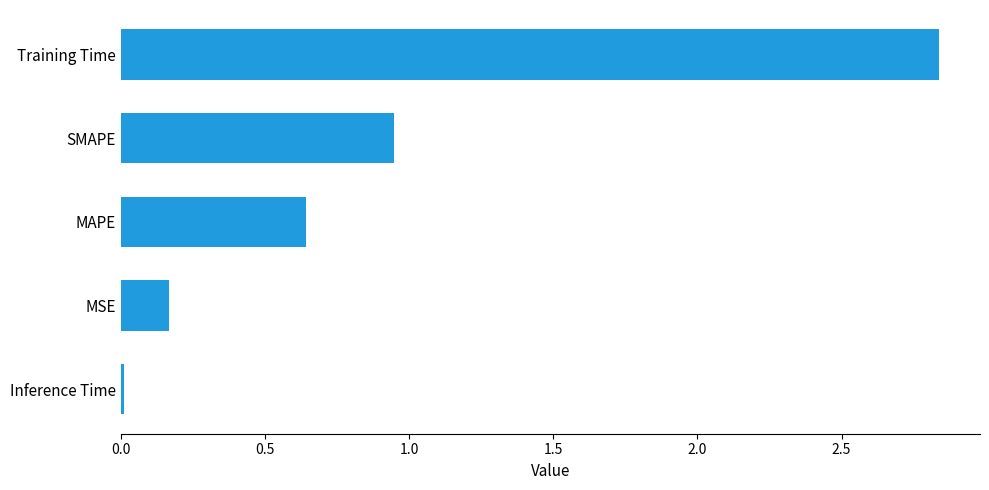

Between MAPE and MSE, which is larger?

MAPE